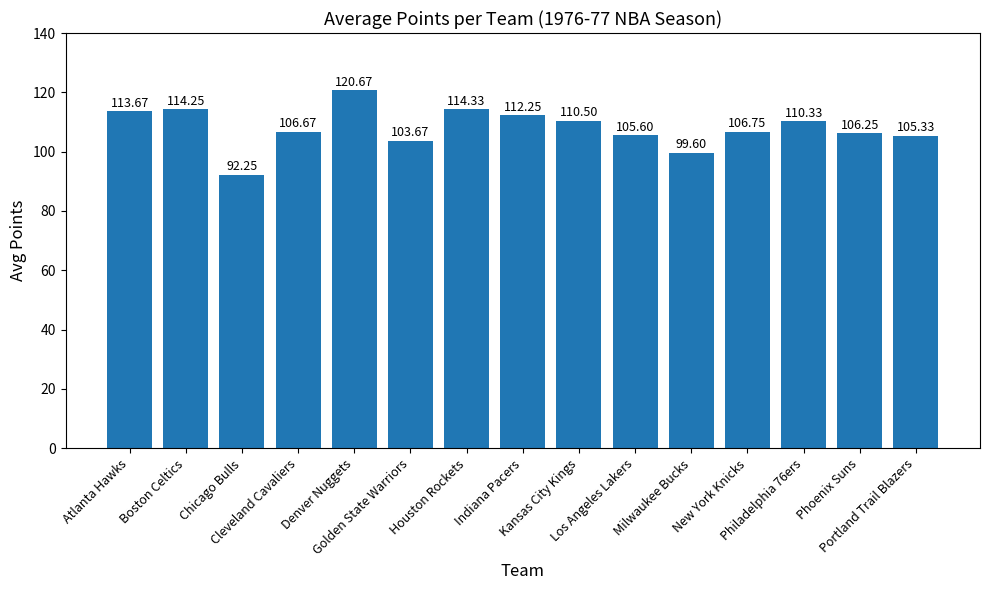

What is the label of the 5th bar from the right?

Milwaukee Bucks